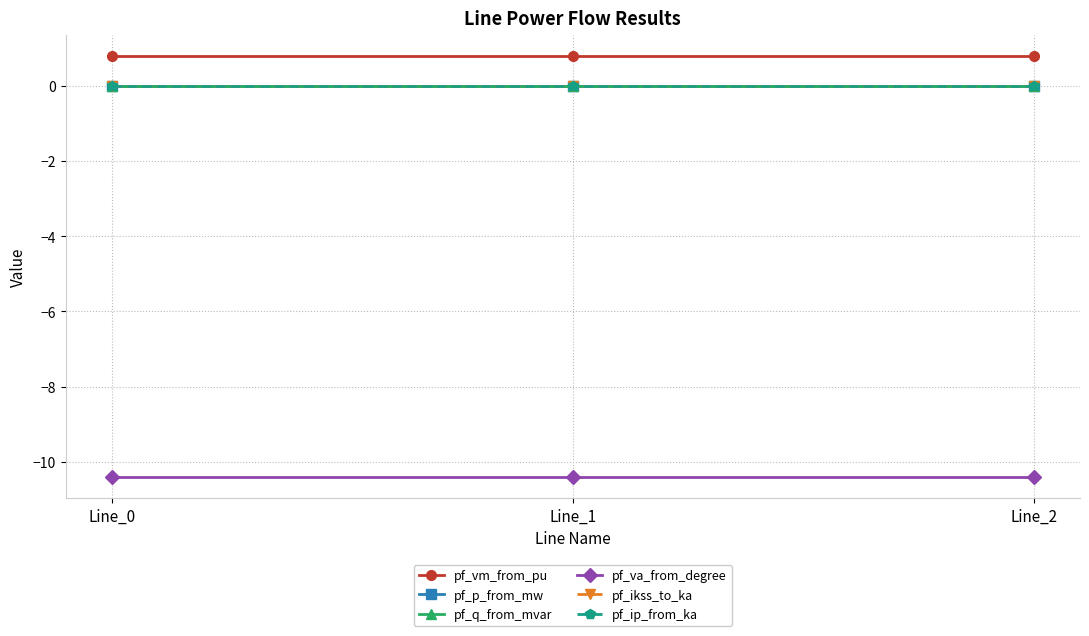

Does the chart have visible grid lines?

Yes